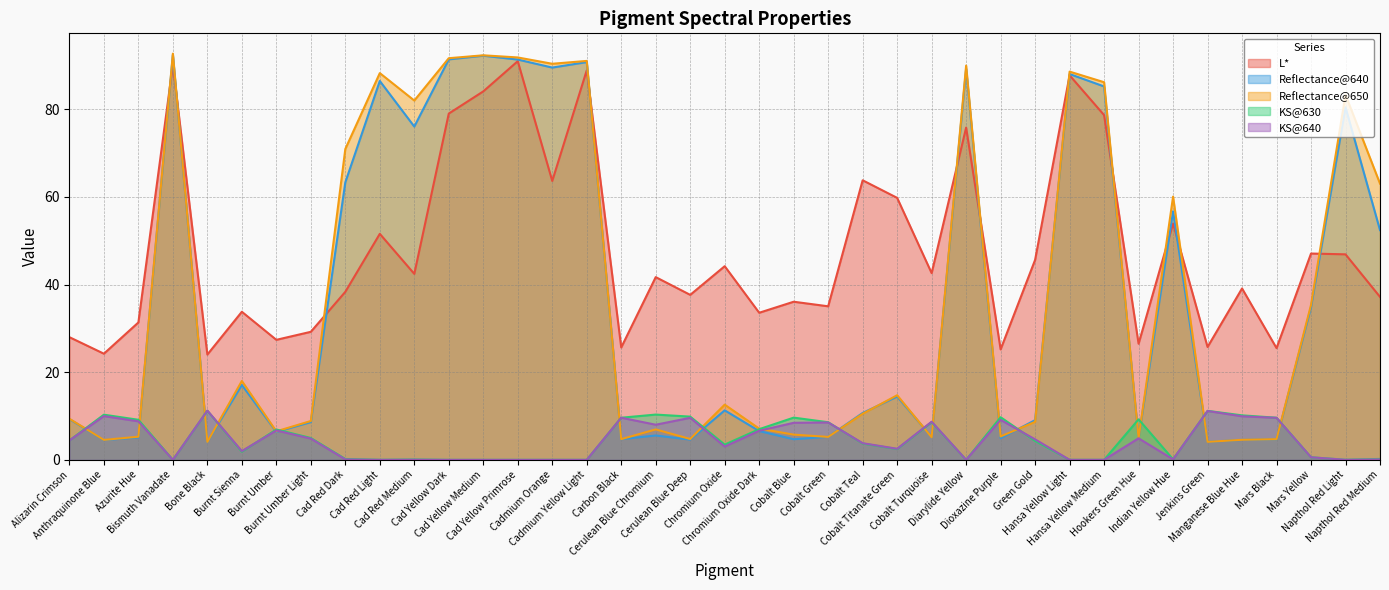

True or false: Reflectance@650 has a value of 4.7 at Carbon Black.

True